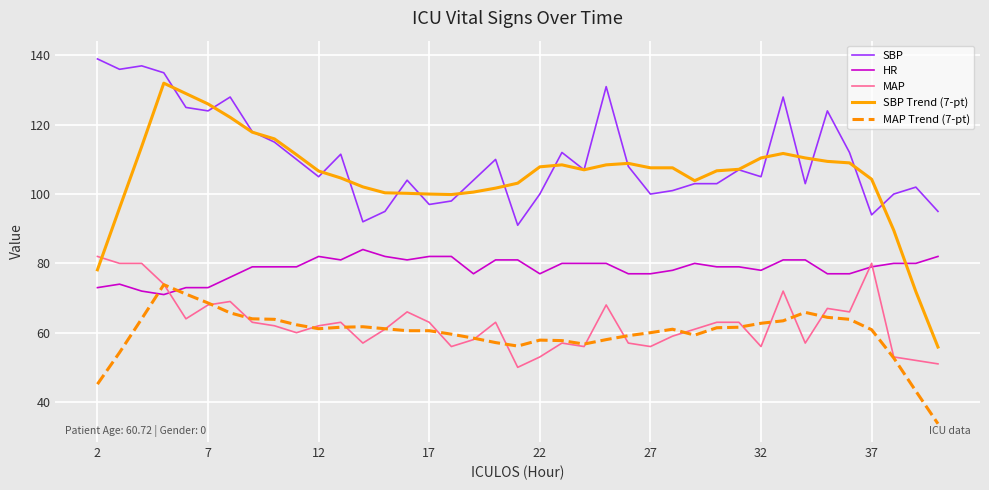

Which series ends up on top after the final intersection of HR and SBP Trend (7-pt)?

HR